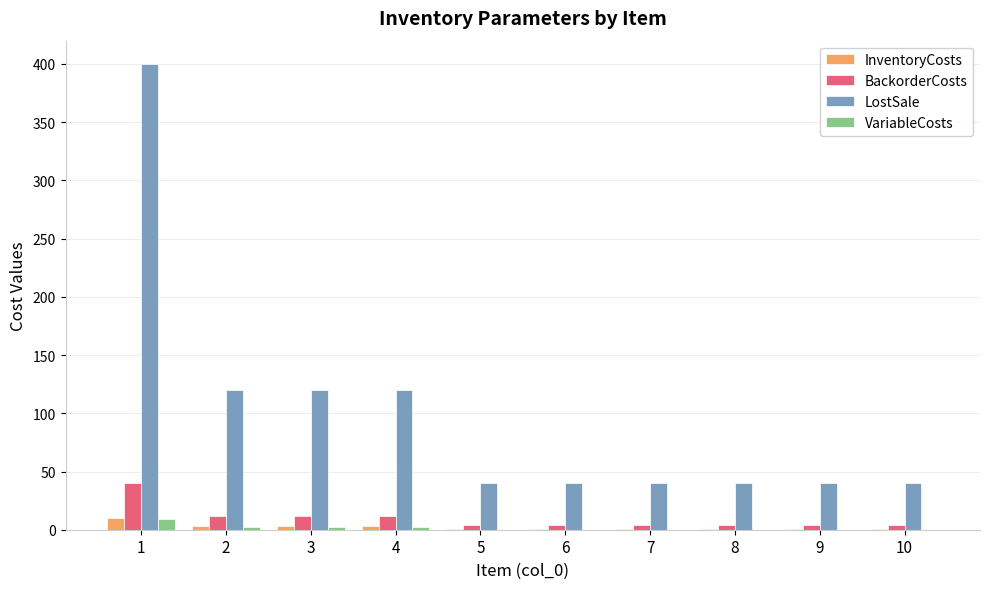

Reading left to right, list all the values displayed in this chart.

InventoryCosts: 1=10	2=3	3=3	4=3	5=1	6=1	7=1	8=1	9=1	10=1
BackorderCosts: 1=40	2=12	3=12	4=12	5=4	6=4	7=4	8=4	9=4	10=4
LostSale: 1=400	2=120	3=120	4=120	5=40	6=40	7=40	8=40	9=40	10=40
VariableCosts: 1=9	2=2	3=2	4=2	5=0	6=0	7=0	8=0	9=0	10=0